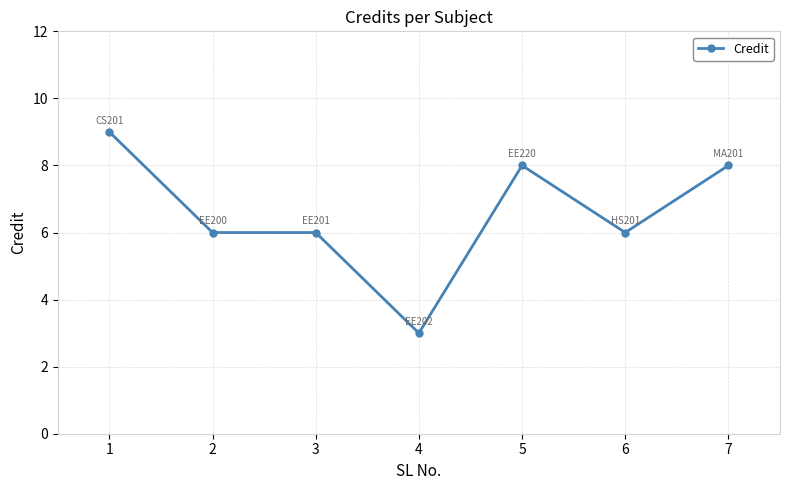

True or false: there are more than 0 points higher than both neighbors.

True